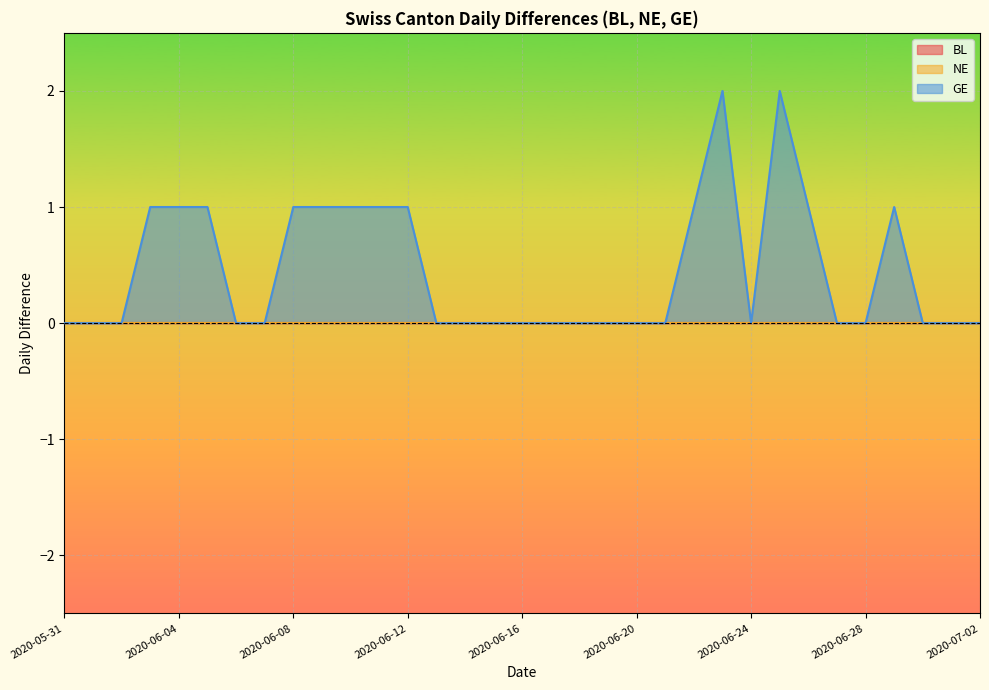

True or false: BL and GE cross at least once.

False